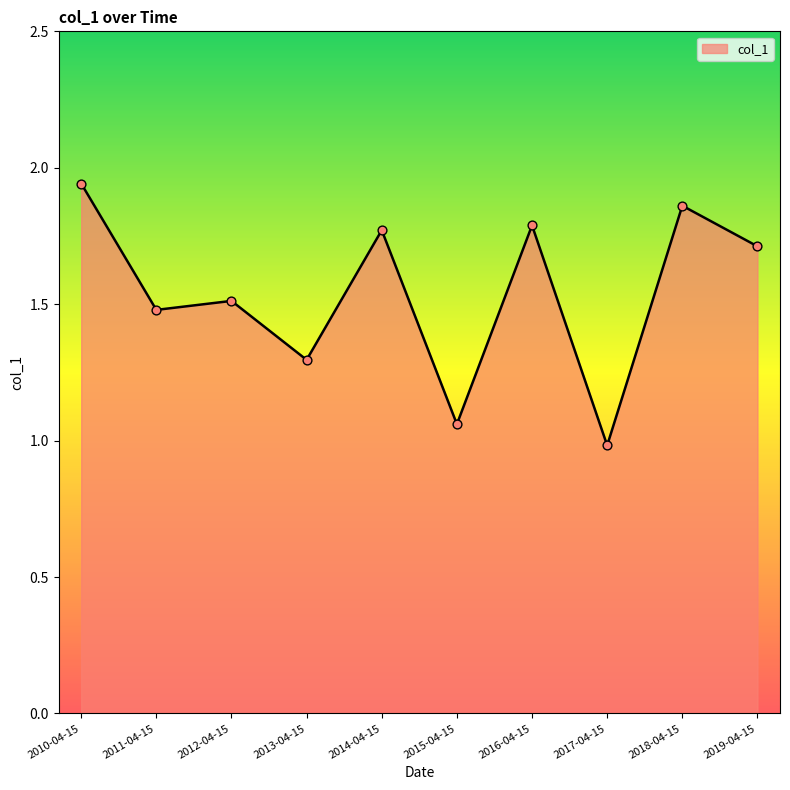

Between 2012-04-15 and 2018-04-15, which is larger?

2018-04-15